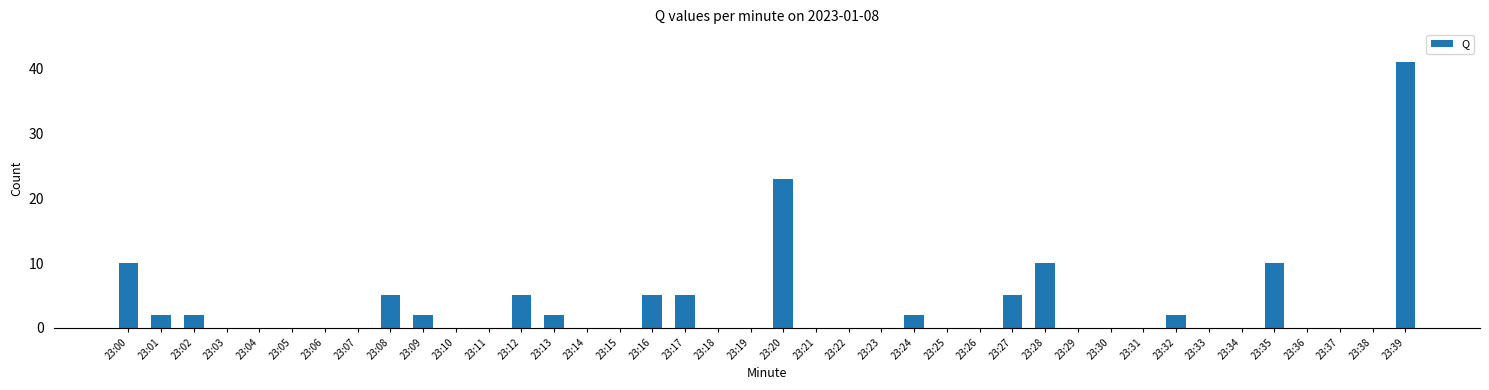

Reading left to right, transcribe all the data shown in this chart.

10	2	2	0	0	0	0	0	5	2	0	0	5	2	0	0	5	5	0	0	23	0	0	0	2	0	0	5	10	0	0	0	2	0	0	10	0	0	0	41